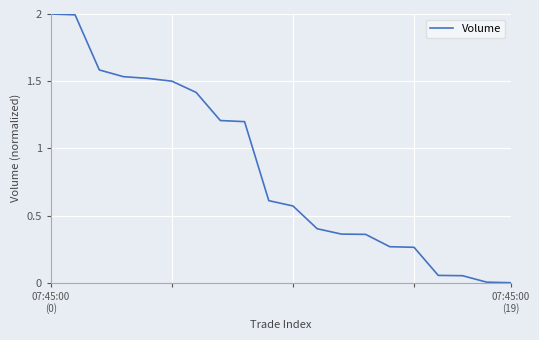

What is the maximum value shown in the chart?

2.0